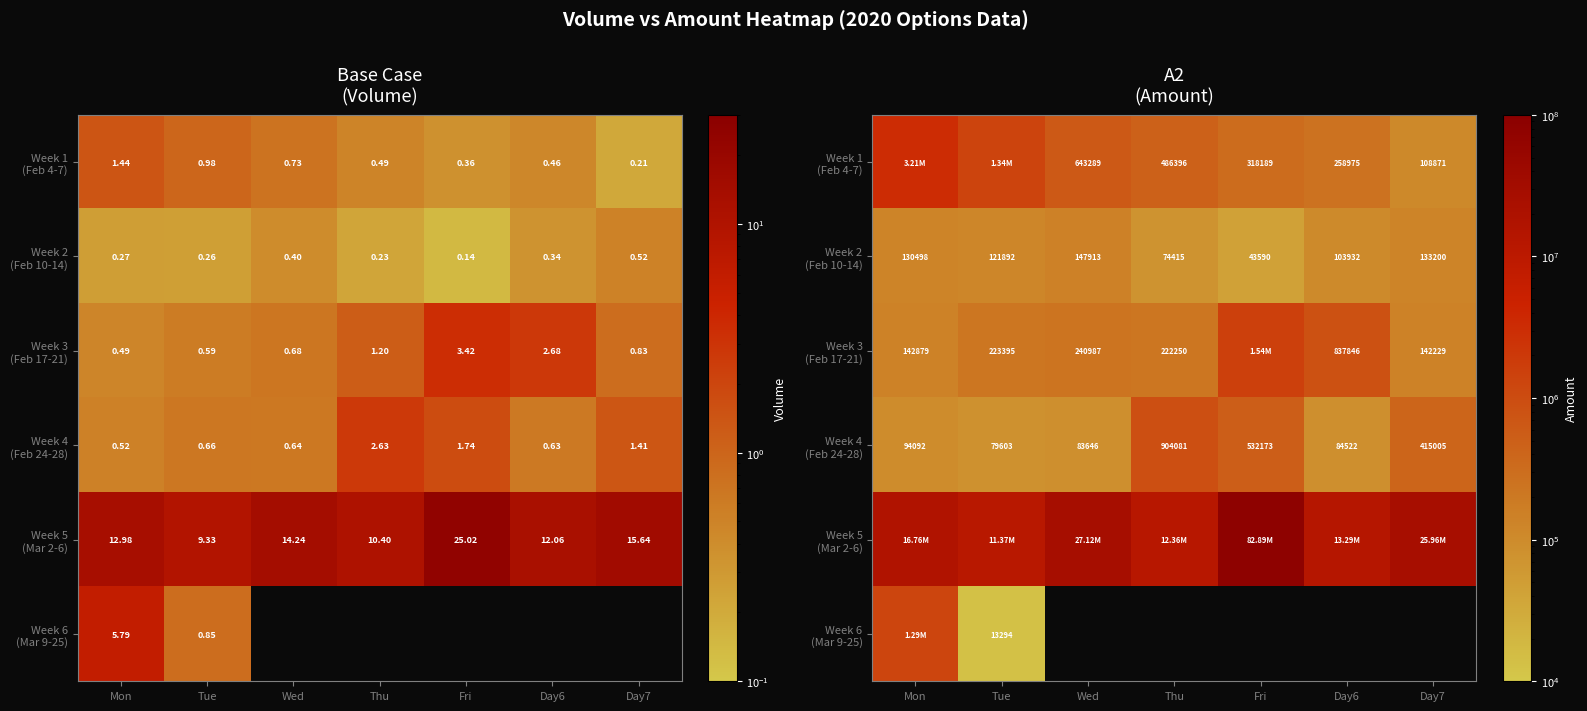

Which category has the highest value in the Week 3 (Feb 17-21) series?

Fri